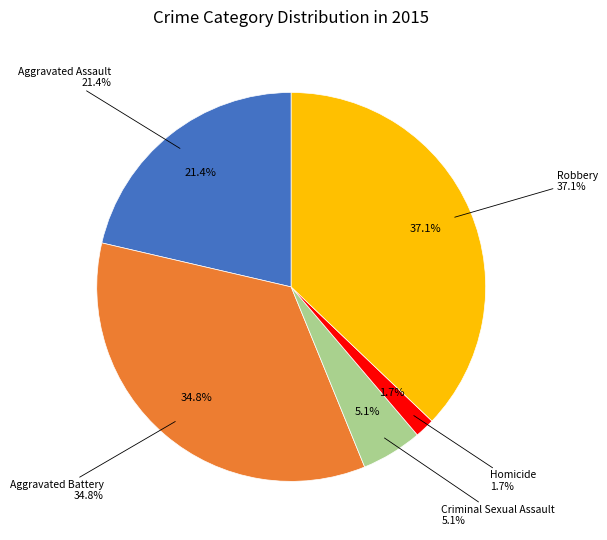

Which slice is the largest?

Robbery